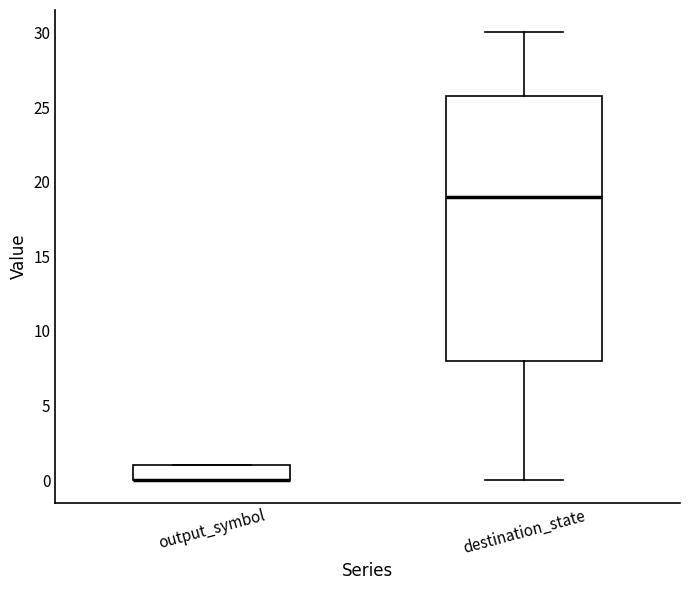

Where is the upper edge of the box for destination_state on the y-axis? The values are not printed on the chart, so give them approximately, as read against the axis.

26